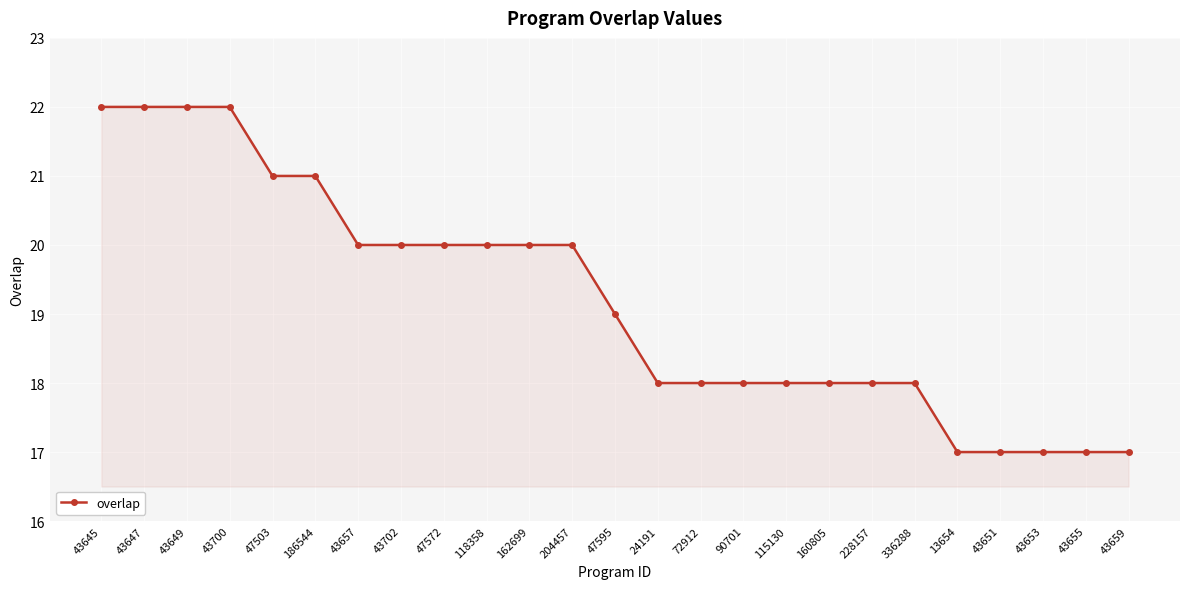

What is the sum of the values at 43657 and 186544?

41